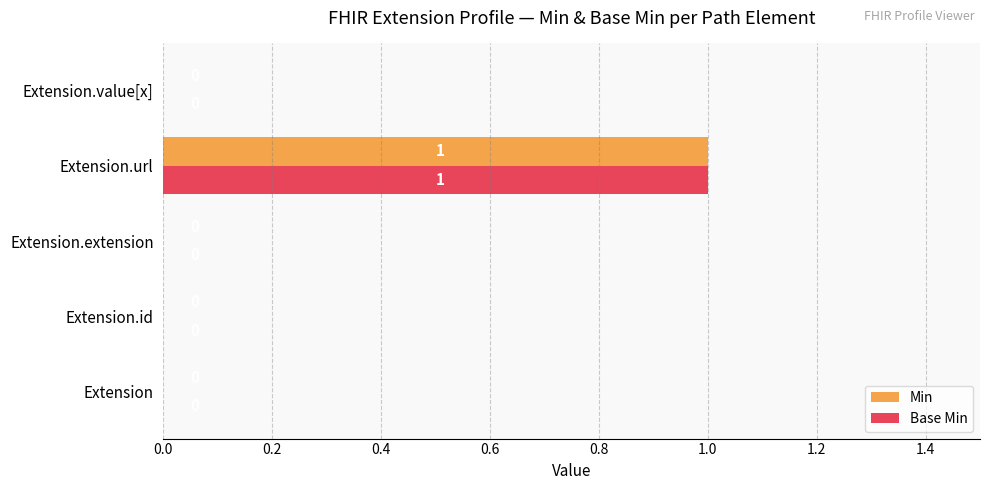

How many Base Min values are between 0 and 1?

5